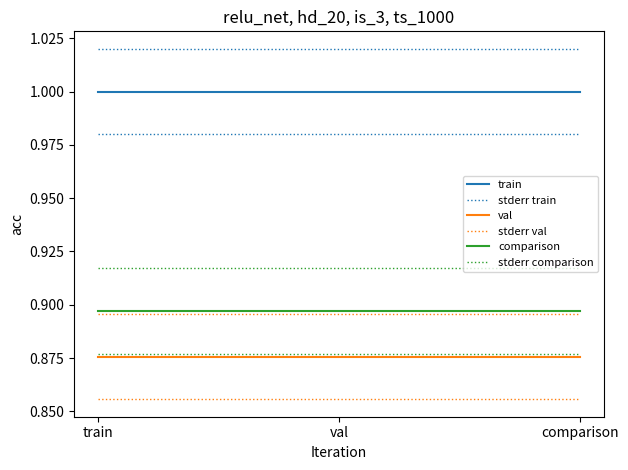

What is the sum of all comparison values?

2.7